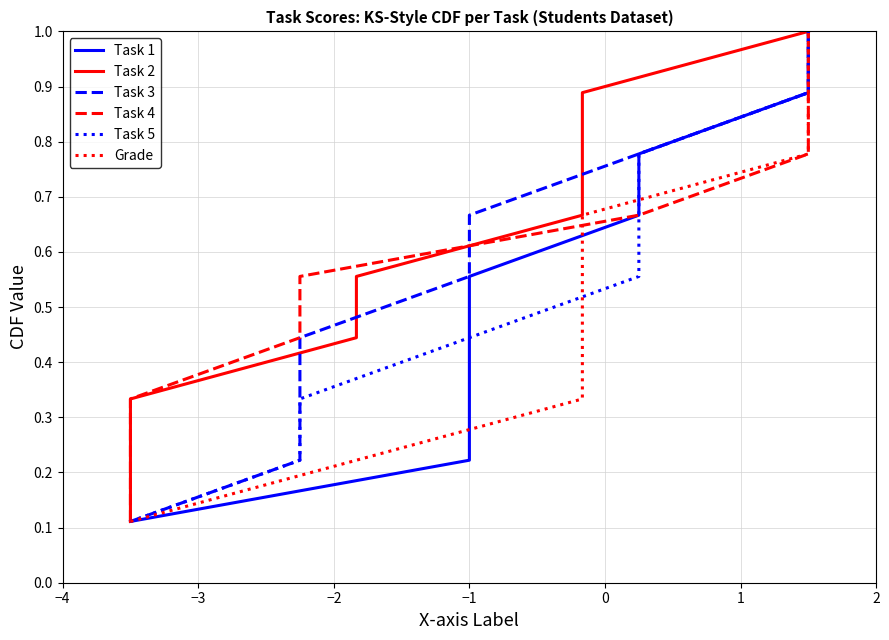

What are all the series names shown in the legend?

Task 1, Task 2, Task 3, Task 4, Task 5, Grade